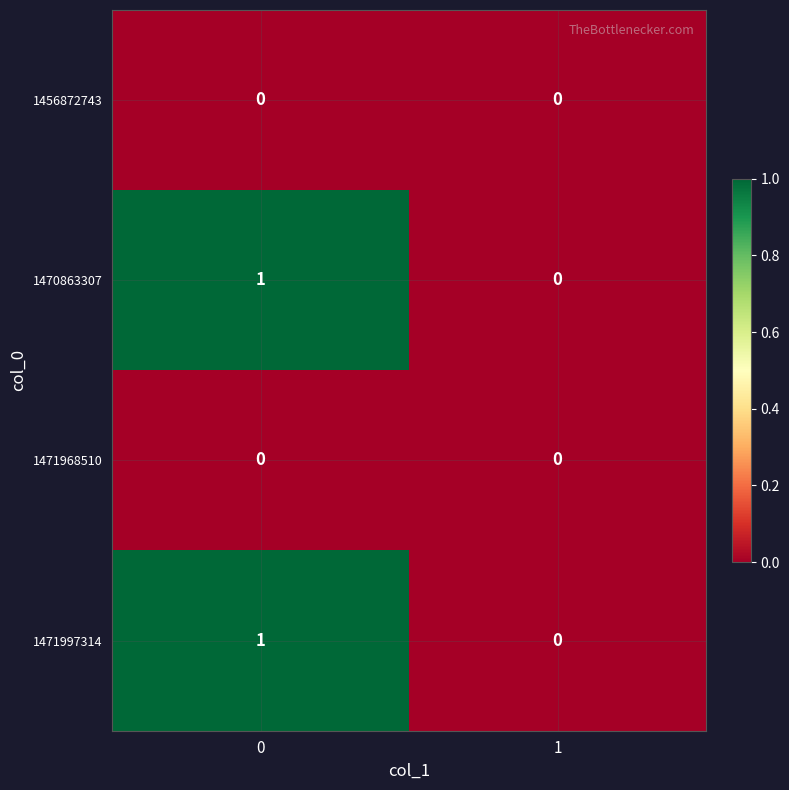

The value of 1471997314 at 1 is -1. True or false?

False